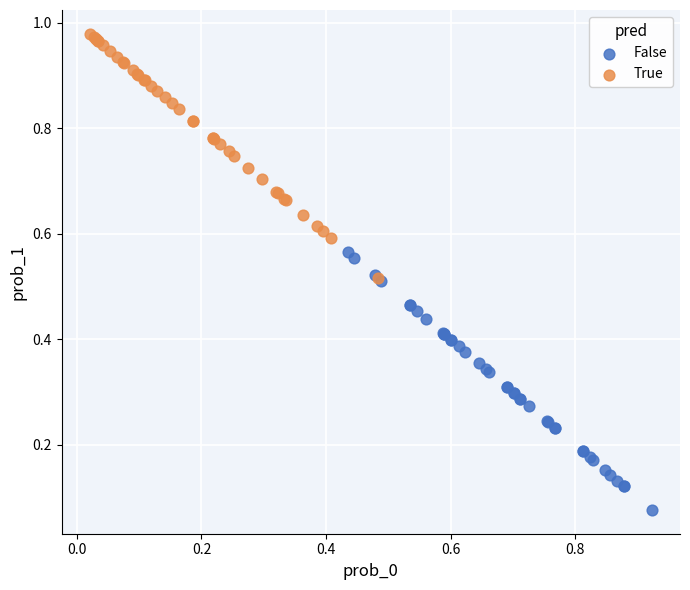

Which series contains the lowest Y value?

False